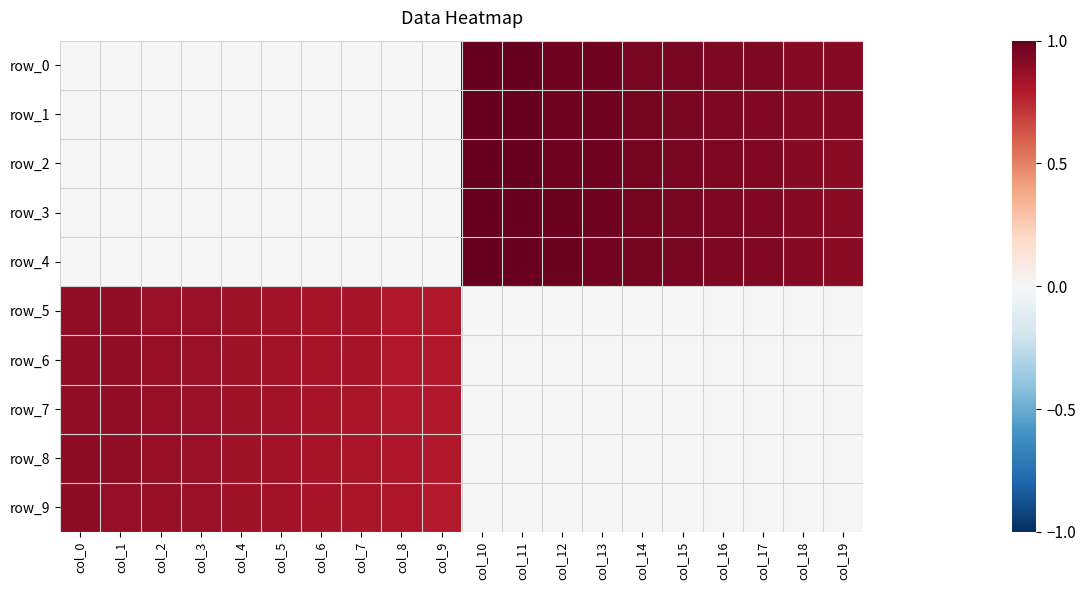

Which series changed the most between col_11 and col_17?

row_0